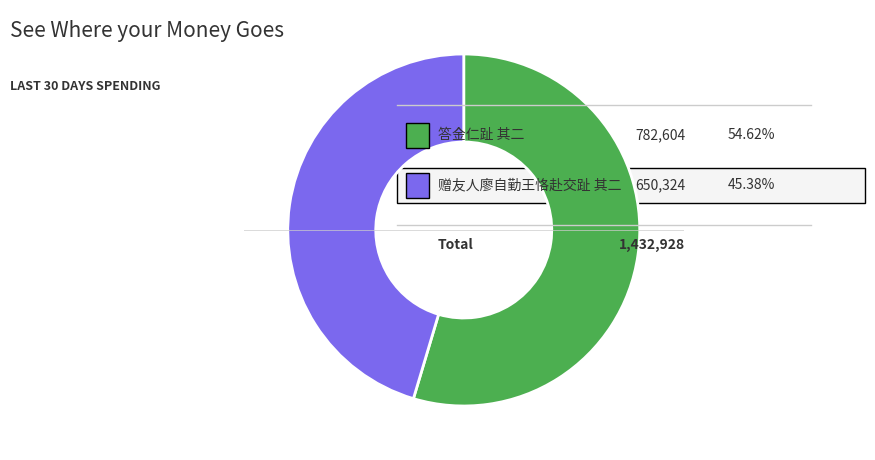

Is there a majority slice in this chart?

Yes